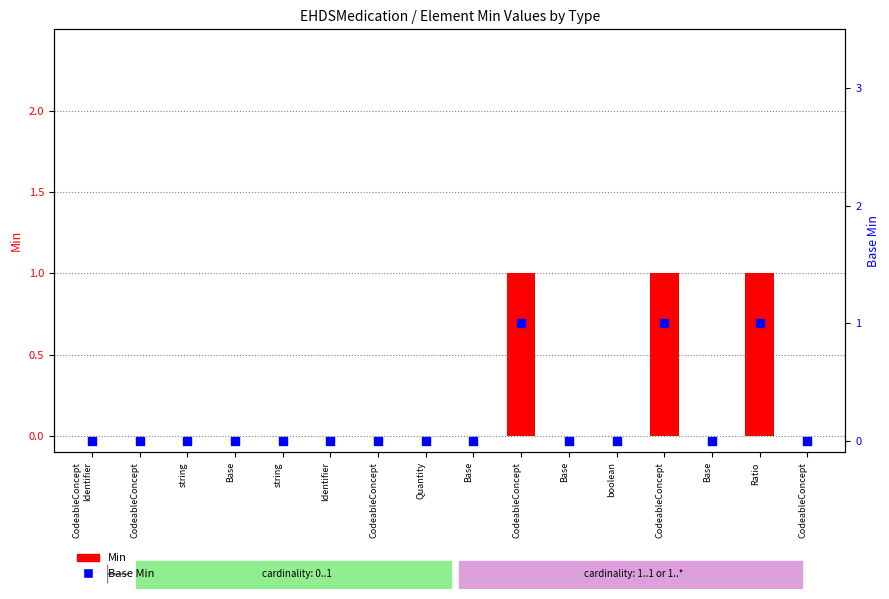

Which series has the widest spread of Y values?

Min